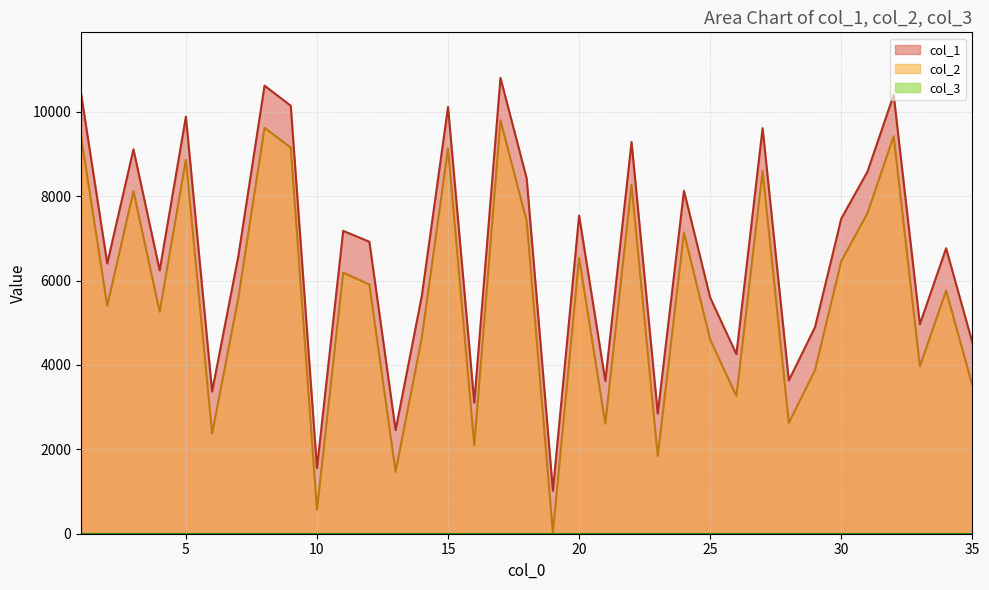

At how many categories does at least one series exceed 10032?

6